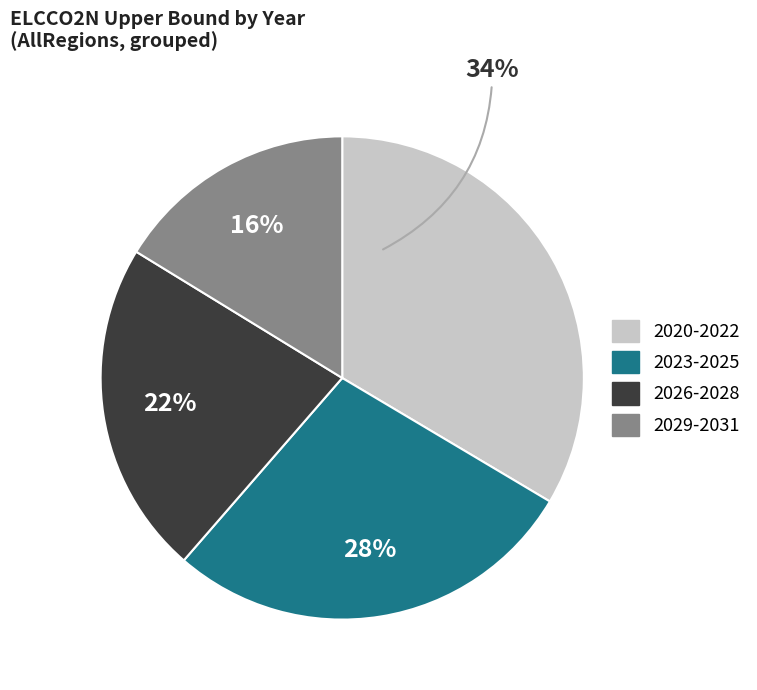

To the nearest percent, what is the average slice percentage?

25%